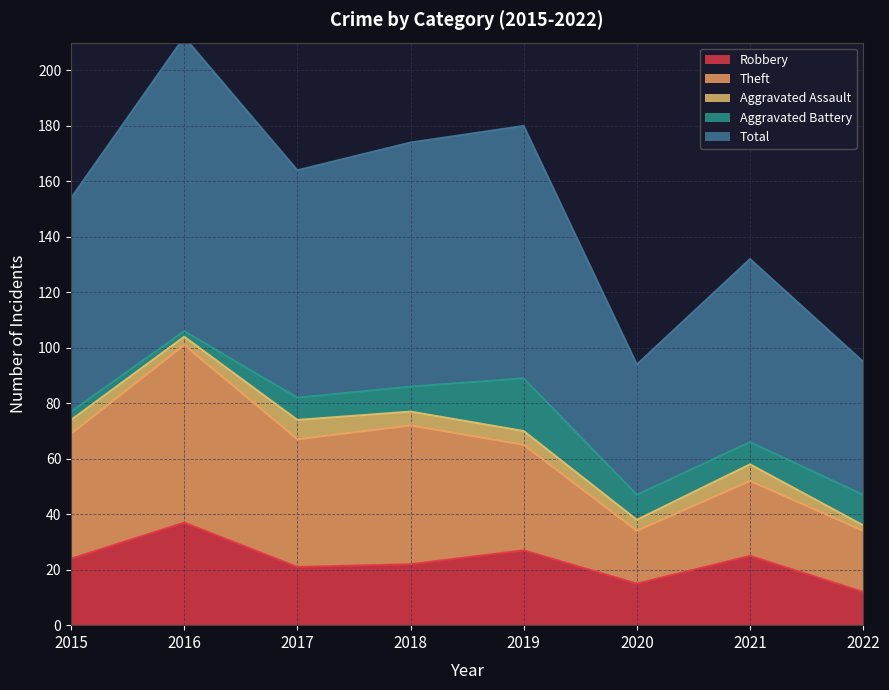

List the series in order of their peak value, highest first.

Total, Theft, Robbery, Aggravated Battery, Aggravated Assault